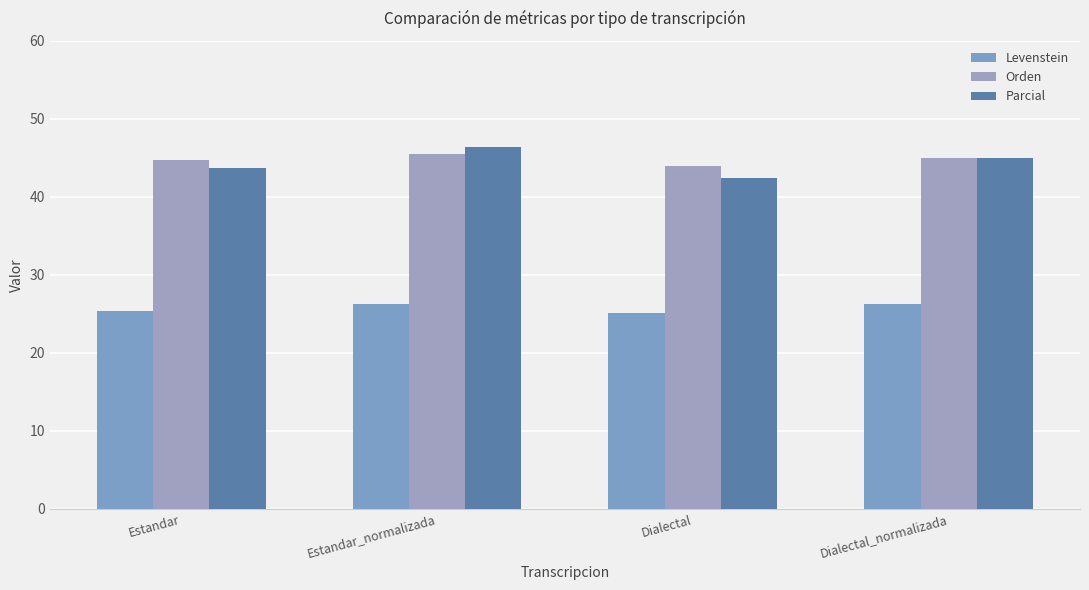

Reading left to right, transcribe all the data shown in this chart.

Levenstein: 25.4	26.2	25.1	26.3
Orden: 44.8	45.4	43.9	45.0
Parcial: 43.6	46.4	42.4	45.0